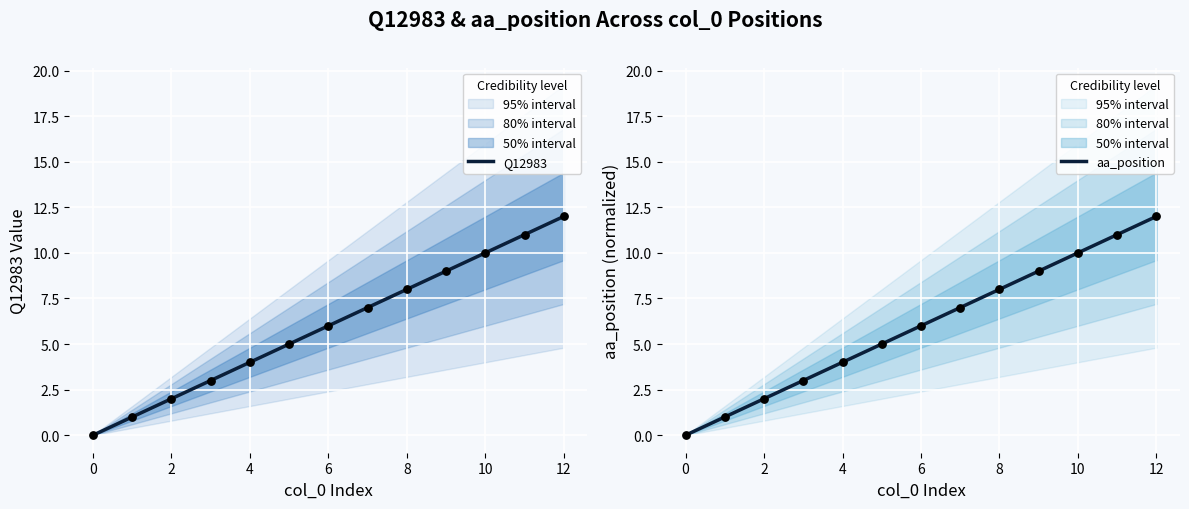

At which category is the sum across all series the highest?

12